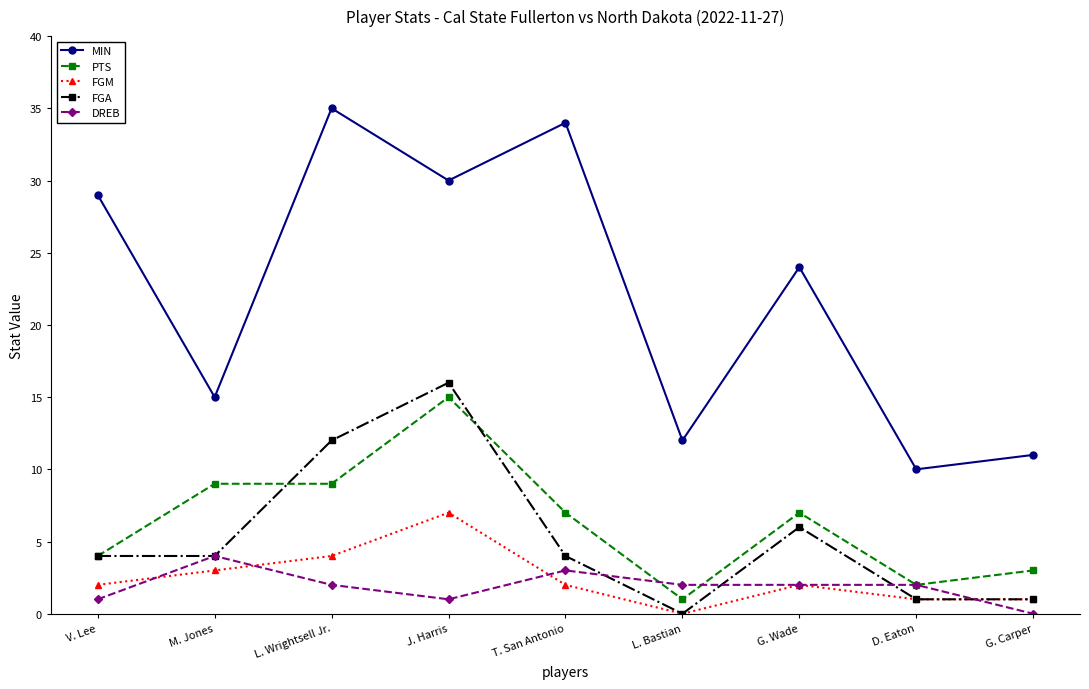

In FGA, how many points are higher than both neighbors (excluding endpoints)?

2